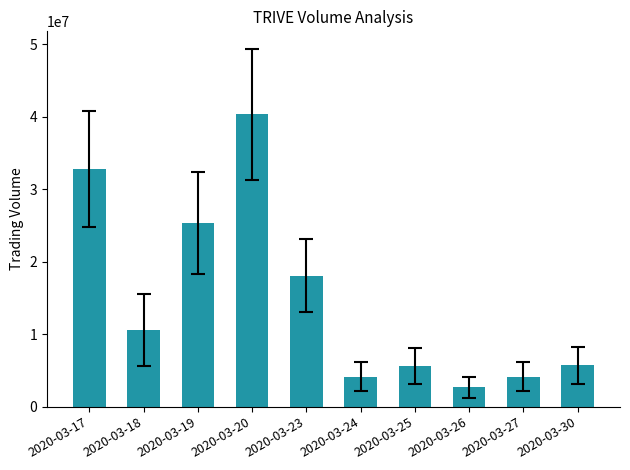

What is the difference between the maximum and minimum values?

37698700